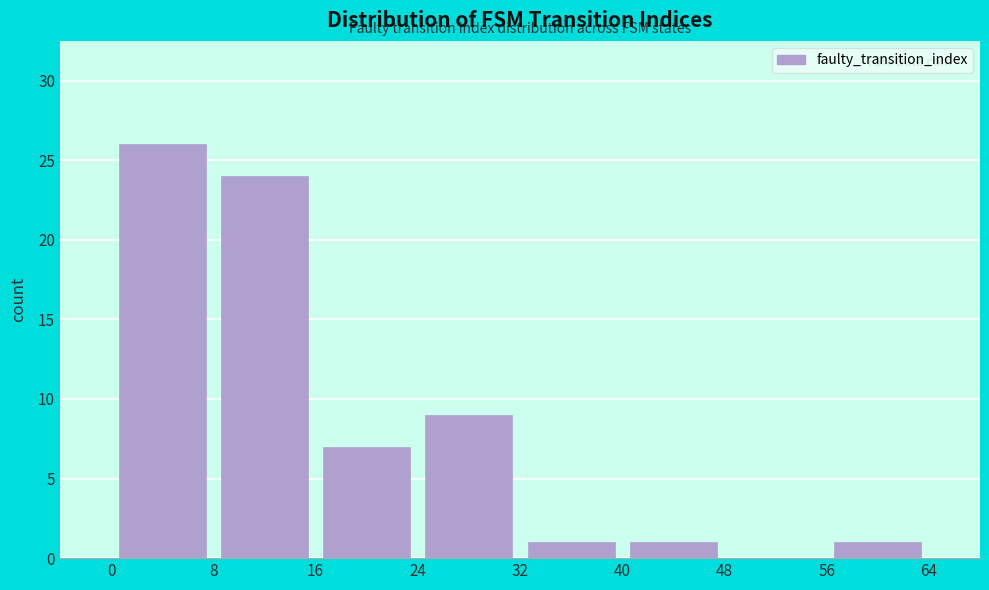

Reading left to right, transcribe this chart: for each bar, give the range it covers on the x-axis and its height. The values are not printed on the chart, so give them approximately, as read against the axis.

0 to 8: 26
8 to 16: 24
16 to 24: 7
24 to 32: 9
32 to 40: 1
40 to 48: 1
48 to 56: 0
56 to 64: 1